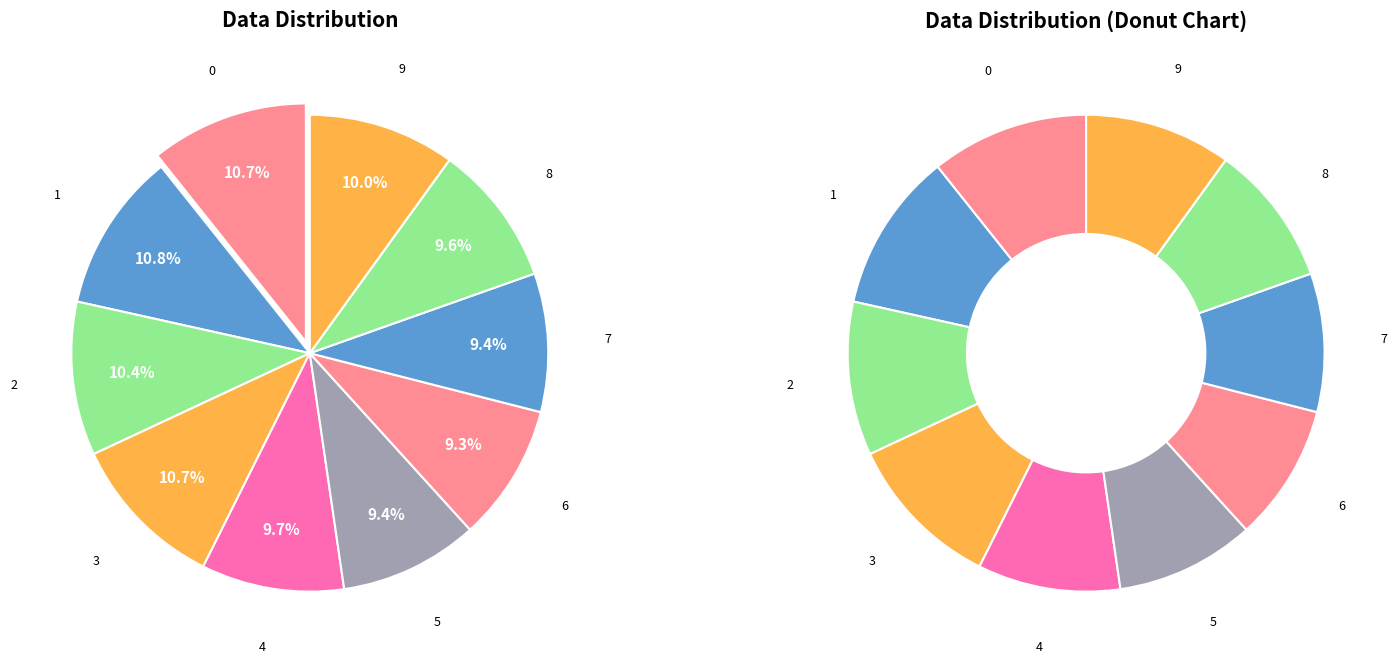

Rank the categories by value from lowest to highest.

6, 7, 5, 8, 4, 9, 2, 3, 0, 1